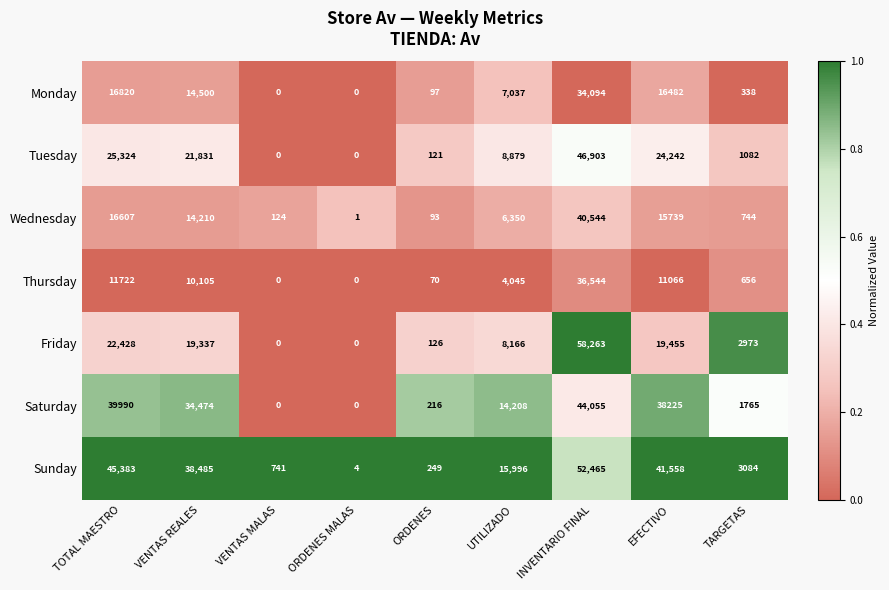

At which label does Friday reach its peak?

INVENTARIO FINAL